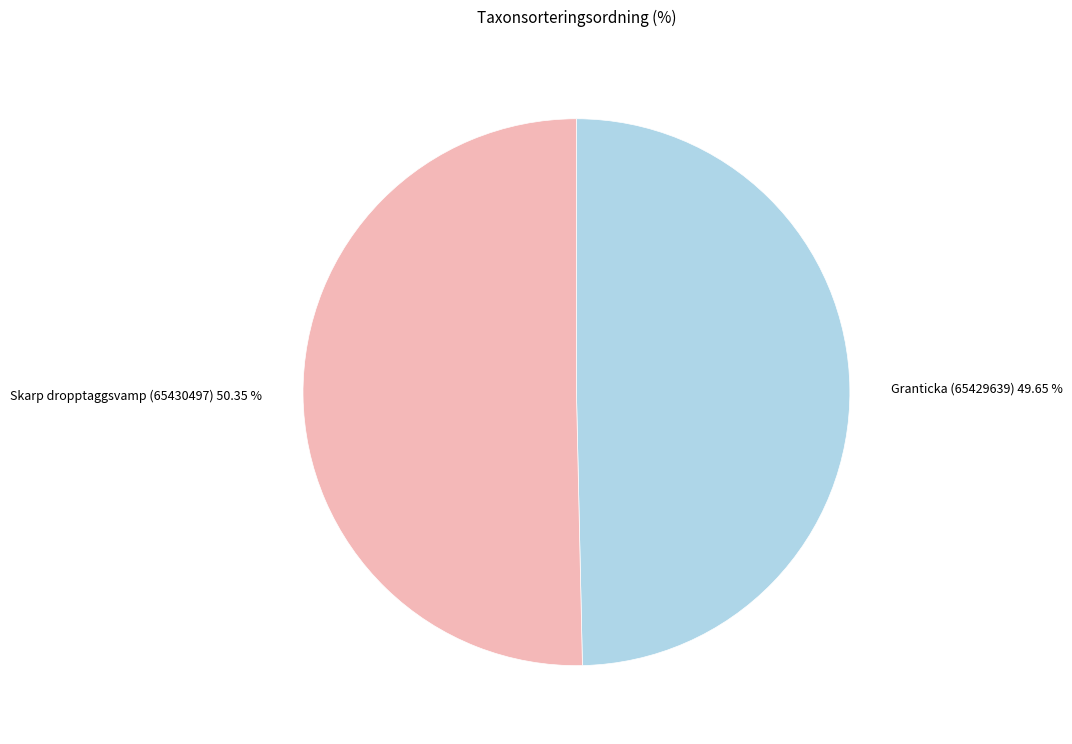

The Granticka (65429639) slice represents 50% of the pie. True or false?

True